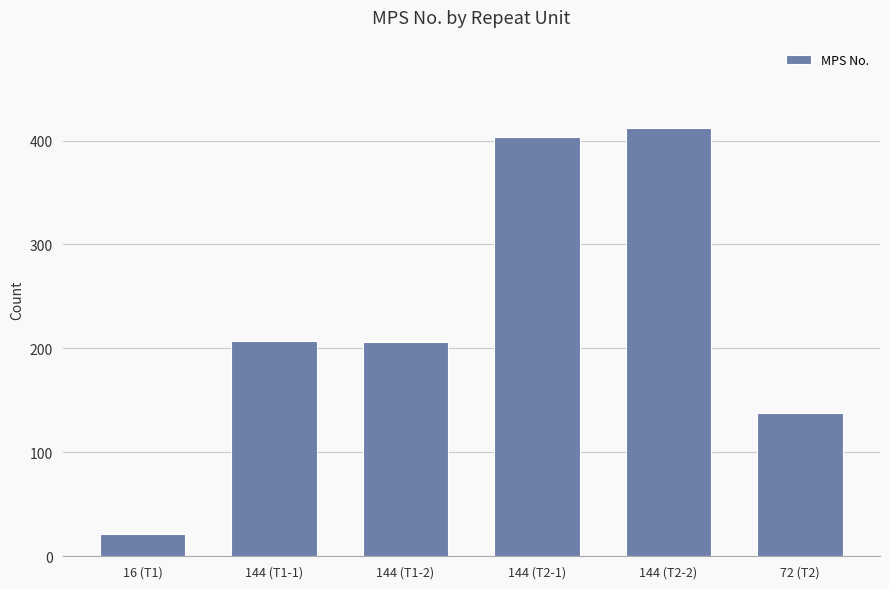

Is it true that the value at 16 (T1) is 21?

True